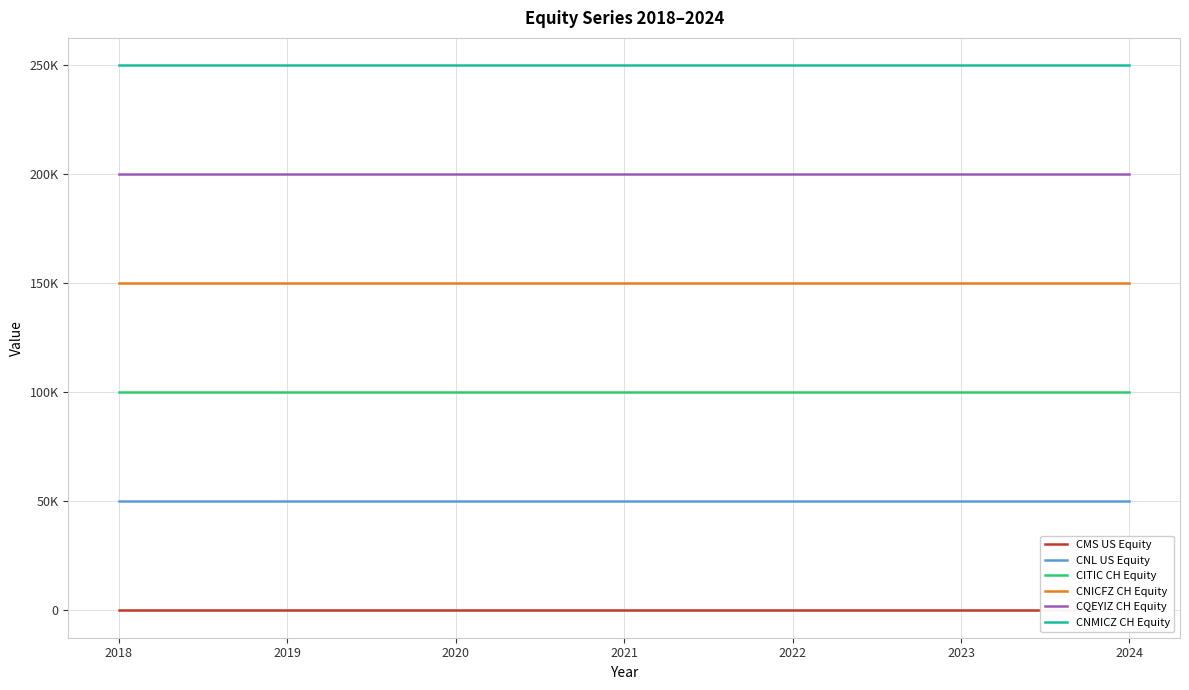

True or false: CQEYIZ CH Equity and CITIC CH Equity intersect in this chart.

False